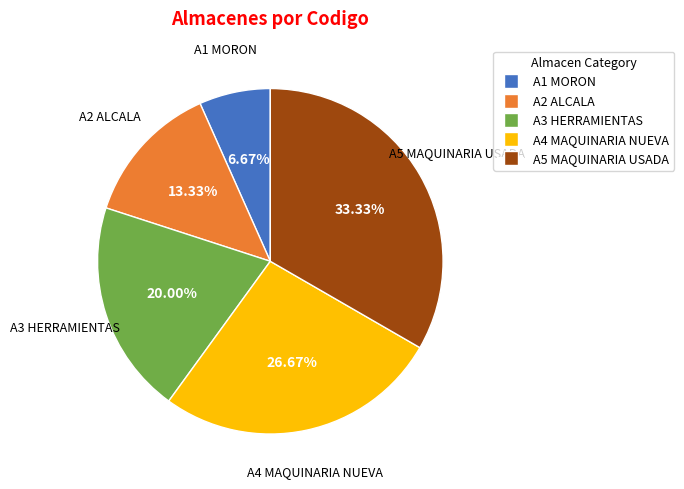

To the nearest percent, what is the combined percentage of A1 MORON and A4 MAQUINARIA NUEVA?

33%